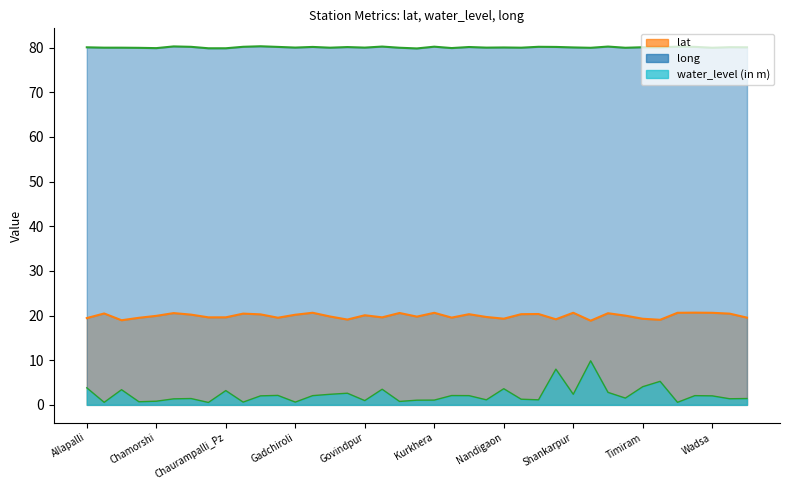

Rank the categories by water_level (in m) value from highest to lowest.

Sironcha-1, Repanpalli, Umanur, Timiram, Allapalli, Nandigaon, Itapalli, Bamni, Chaurampalli_Pz, Sonsari_Pz, Govindgaon, Ghot, Shankarpur, Elchil, Lagam, Gewardha, Maregaon-1, Vihirgaon Kukdi, Dhanora, Wadsa, Talodhi Rampur, Chatgaon, Yelgur Tola, Wairagarh, Chandona Tola, Porla, Mulchera, Rangi, Kurkhera, Konsari, Govindpur, Chamorshi, Khondala, Bori, Delanwadi, Gadchiroli, Armori-1, Uradi, Chaudampalli